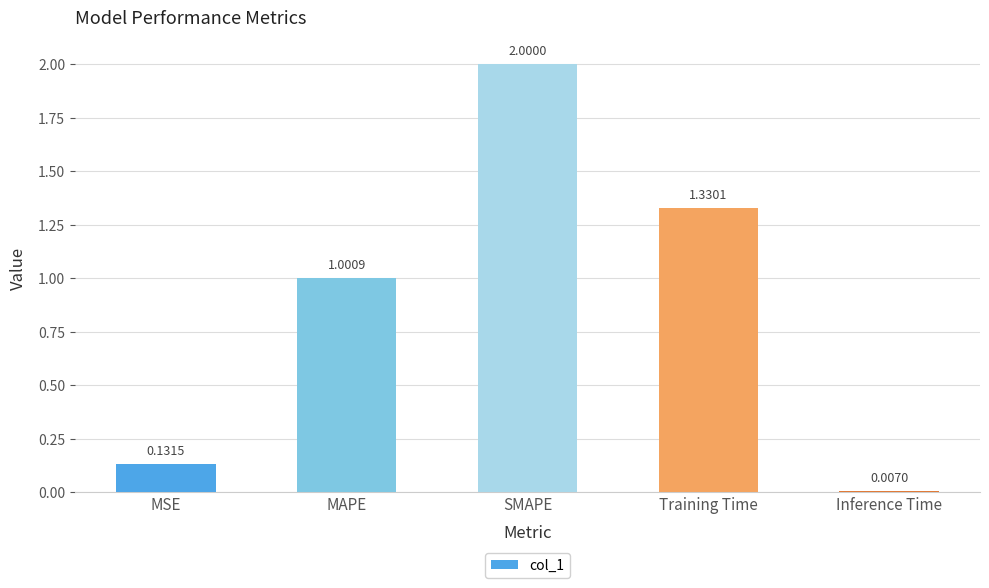

At which category does the chart reach its peak across all series?

SMAPE